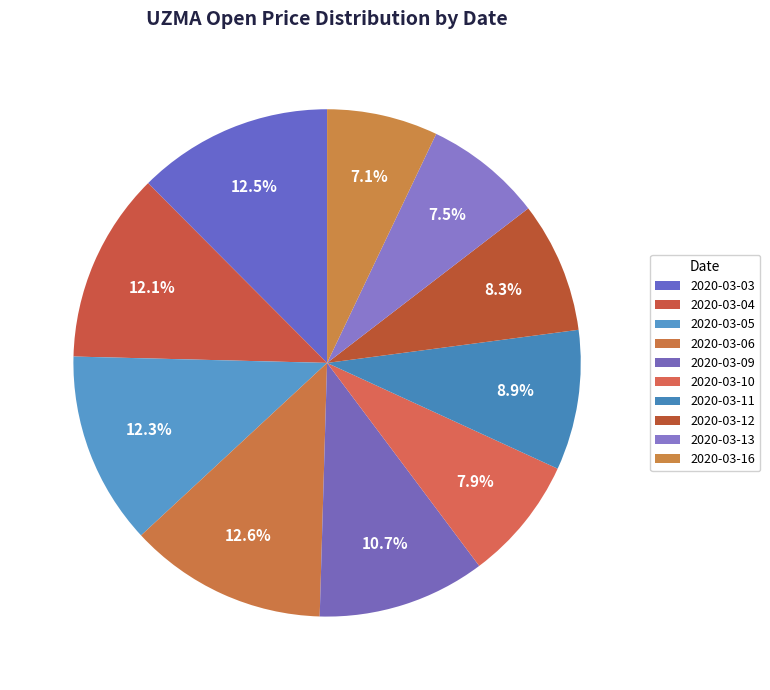

To the nearest percent, what portion does 2020-03-13 represent?

7%